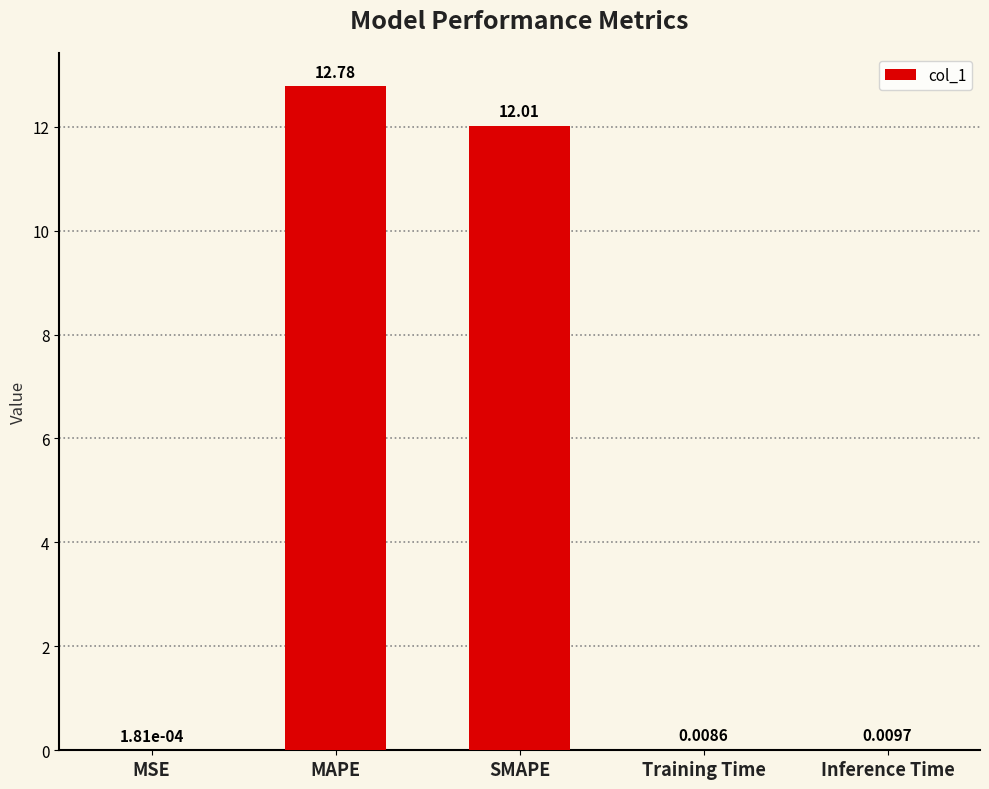

Which has a higher value, MSE or Training Time?

Training Time